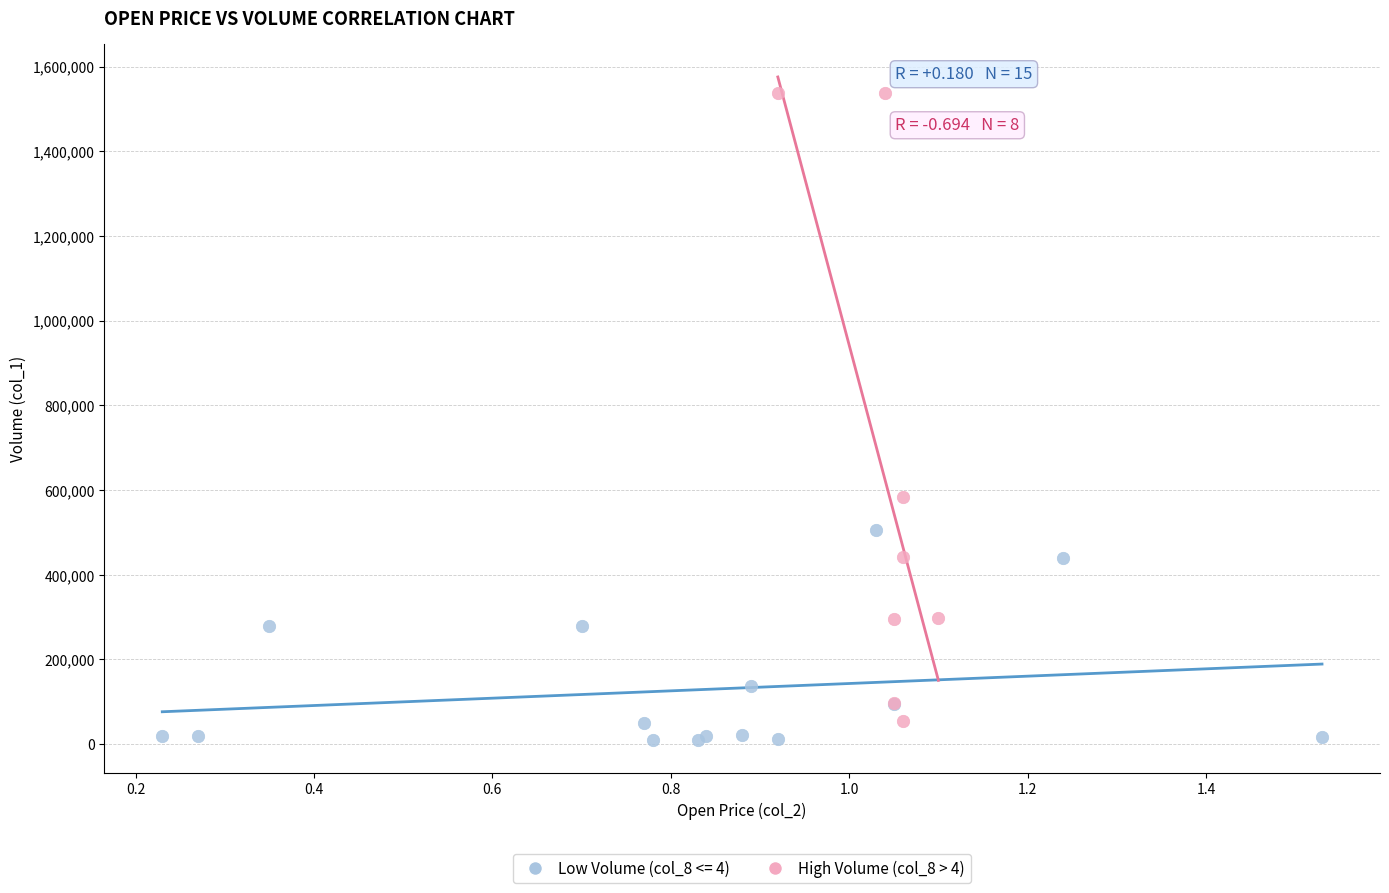

Which series has the largest Y range (max minus min)?

High Volume (col_8 > 4)